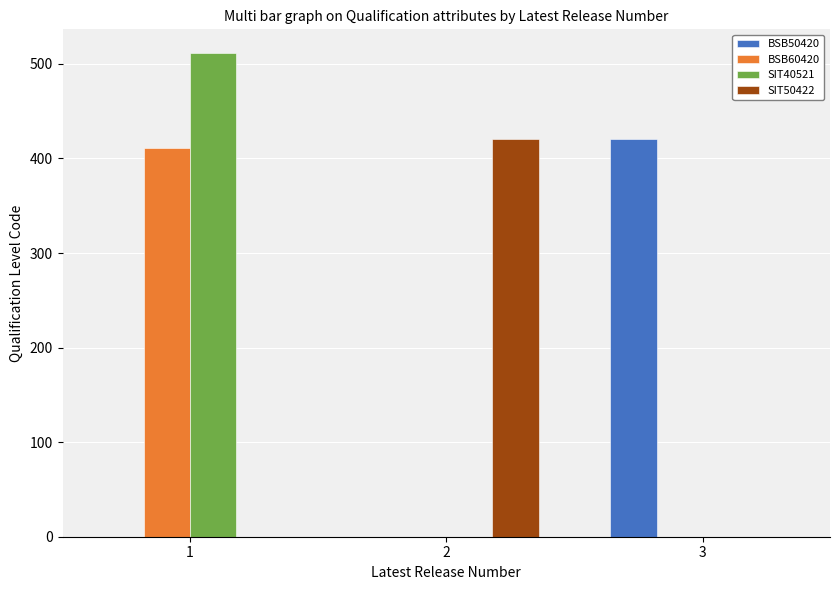

How many groups of bars are there?

3